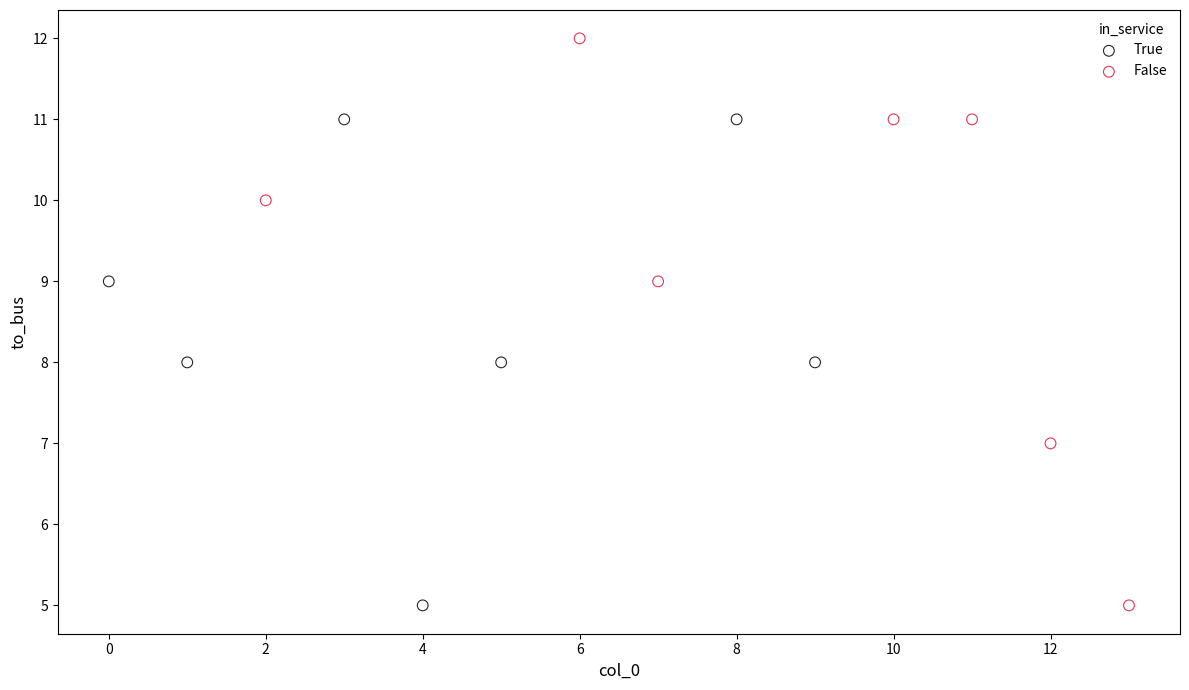

Which series reaches the maximum Y coordinate?

False